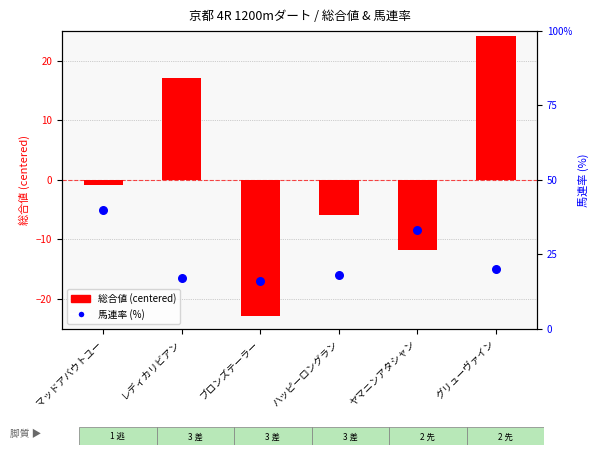

At which category is the sum across all series the highest?

グリューヴァイン